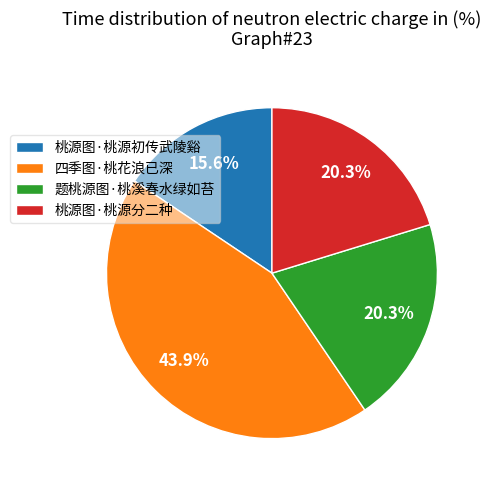

What is the smallest slice in the pie chart?

桃源图·桃源初传武陵谿